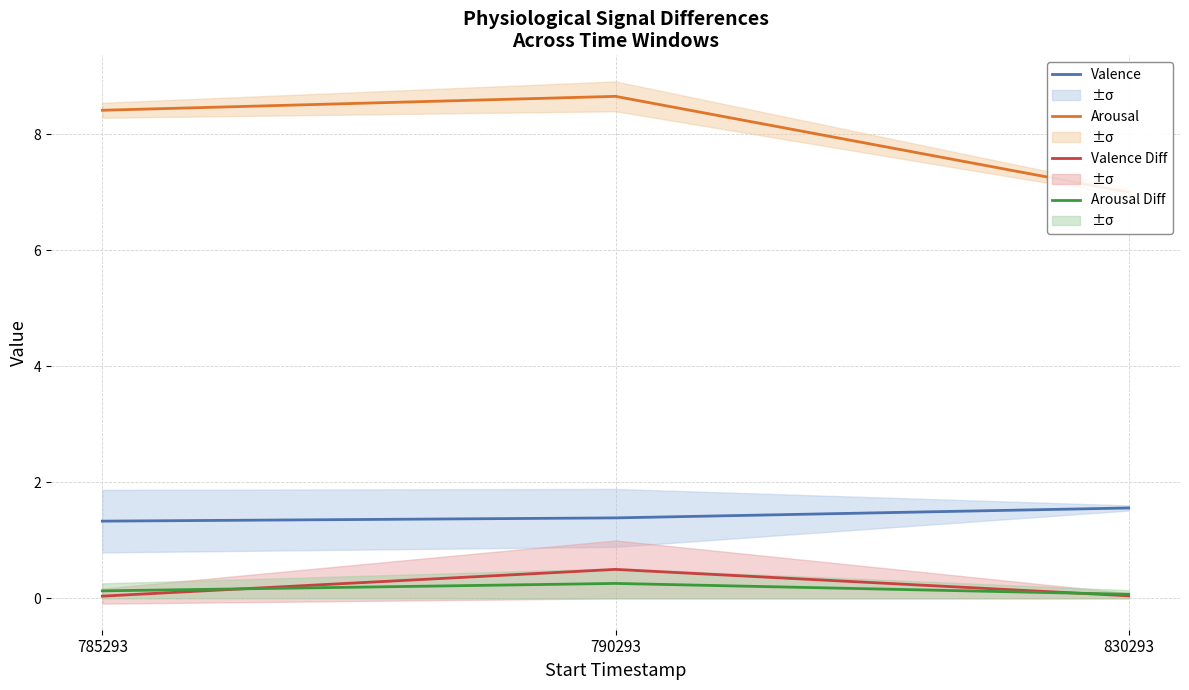

At how many categories does at least one series exceed 2?

3